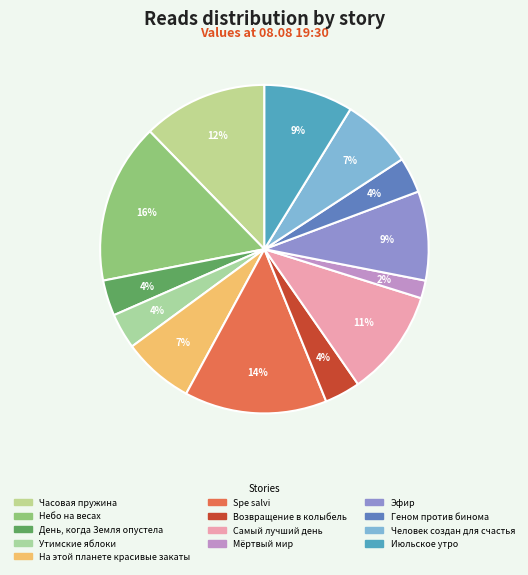

How many slices are in this pie chart?

13